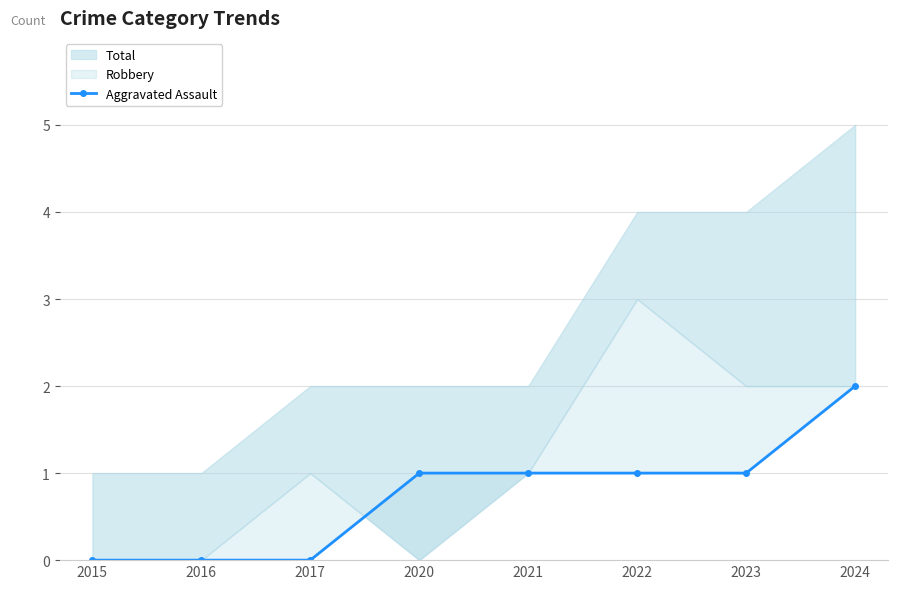

What is the approximate value at 2022?

1